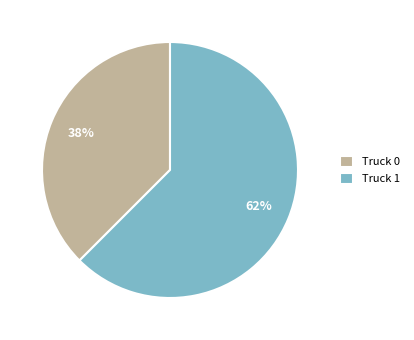

Do Truck 0 and Truck 1 together represent more than half of the pie?

Yes